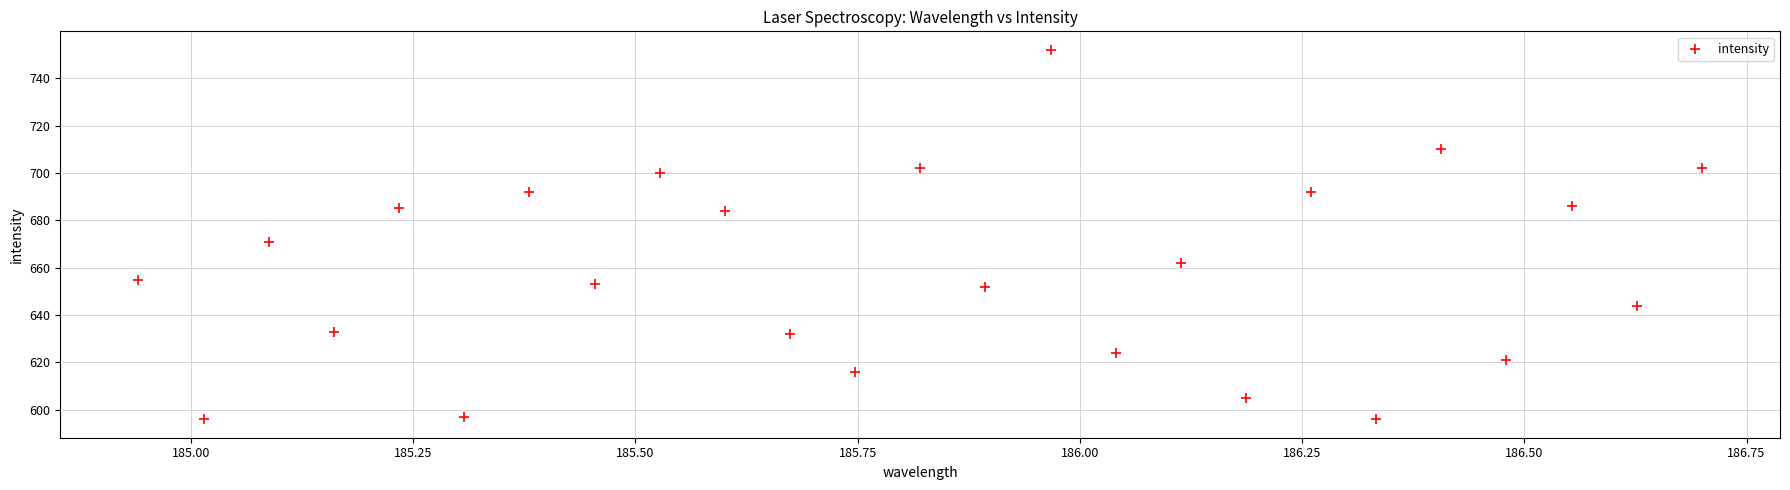

What Y value in the scatter plot is closest to 674?

671